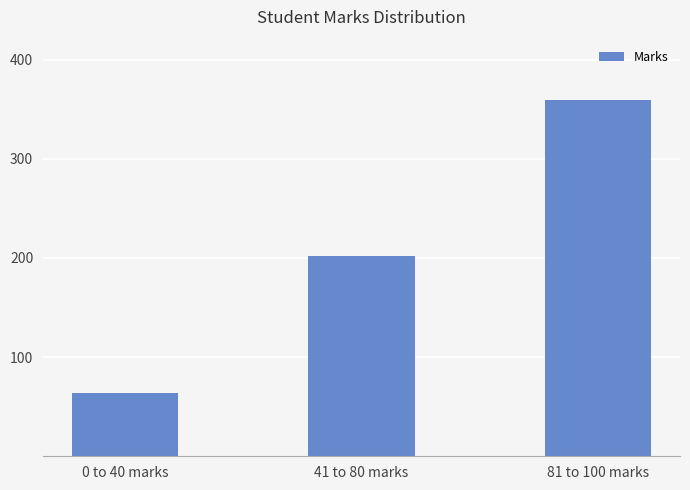

The chart shows a value of 310 at 41 to 80 marks. True or false?

False